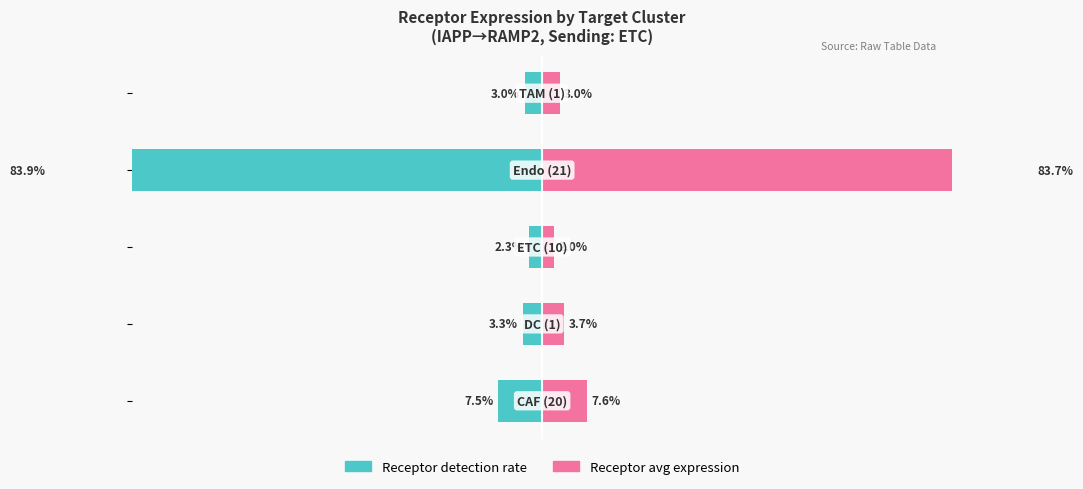

Is the value of Receptor avg expression at −60 greater than the value of Receptor detection rate at −40?

Yes